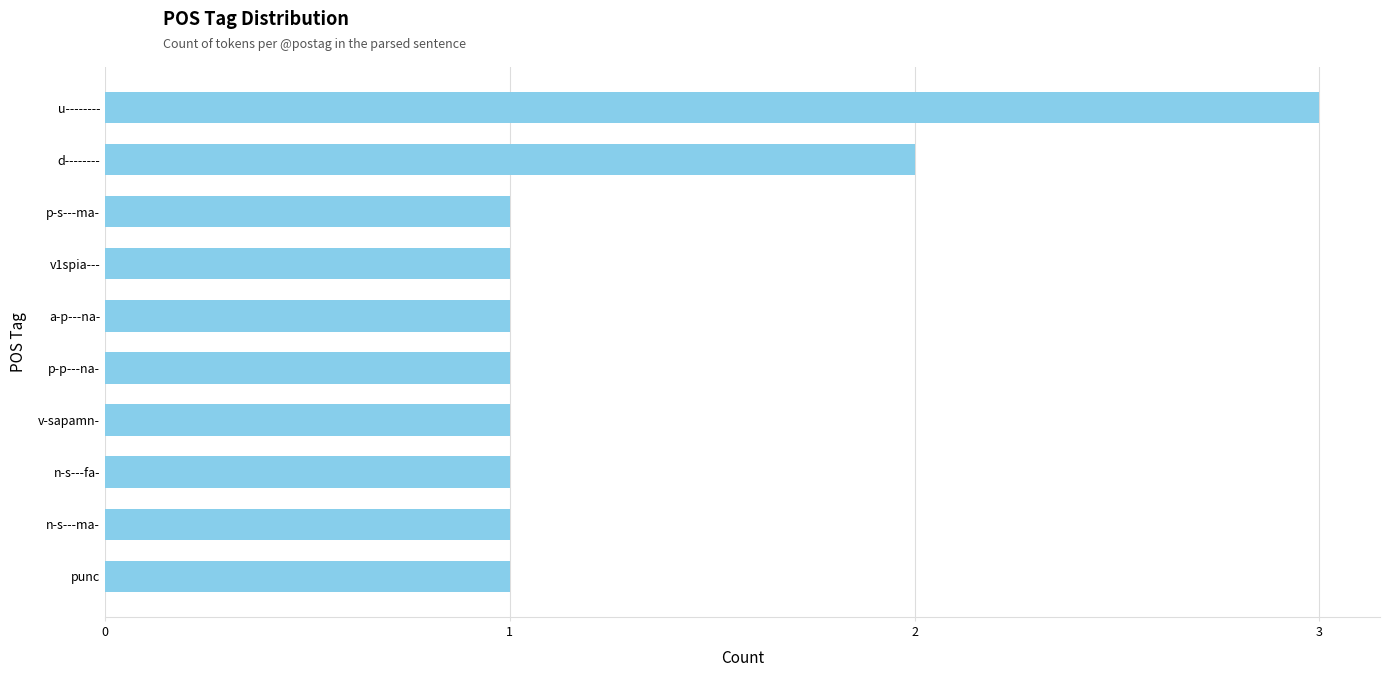

What is the difference between the maximum and minimum values?

2